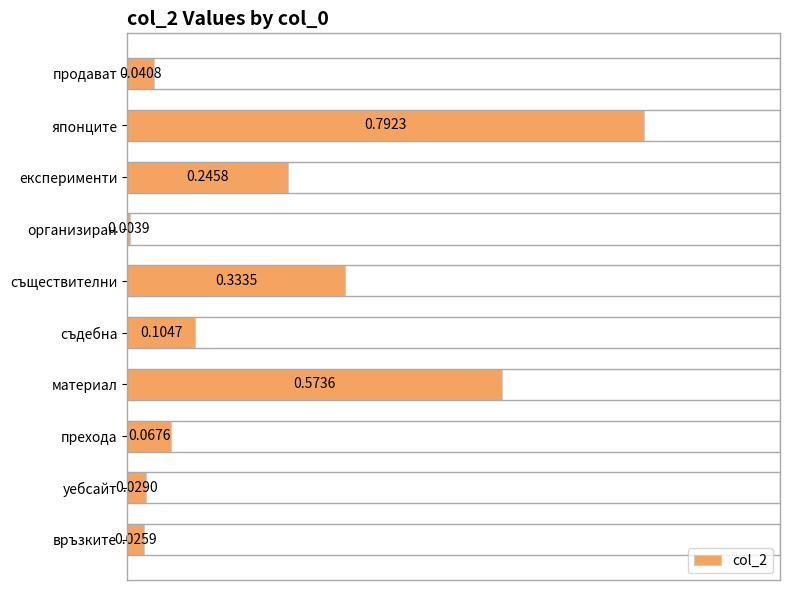

Rank the categories by value from highest to lowest.

японците, материал, съществителни, експерименти, съдебна, прехода, продават, уебсайт, връзките, организиран